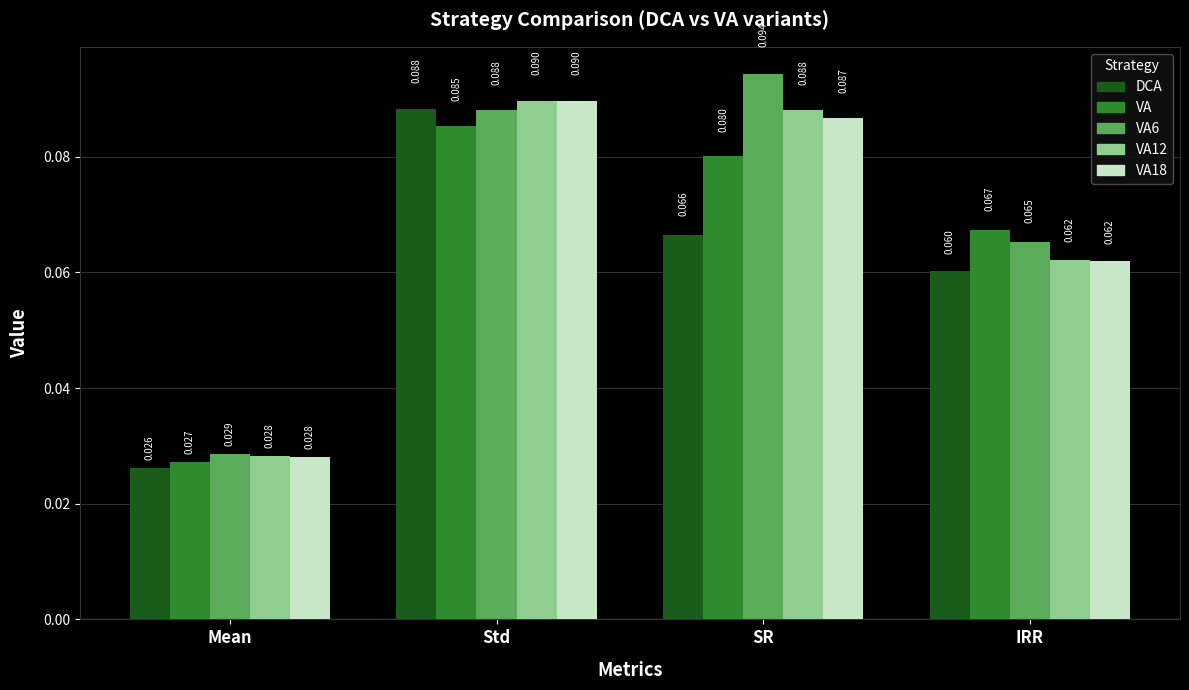

At which category does the chart reach its minimum across all series?

Mean